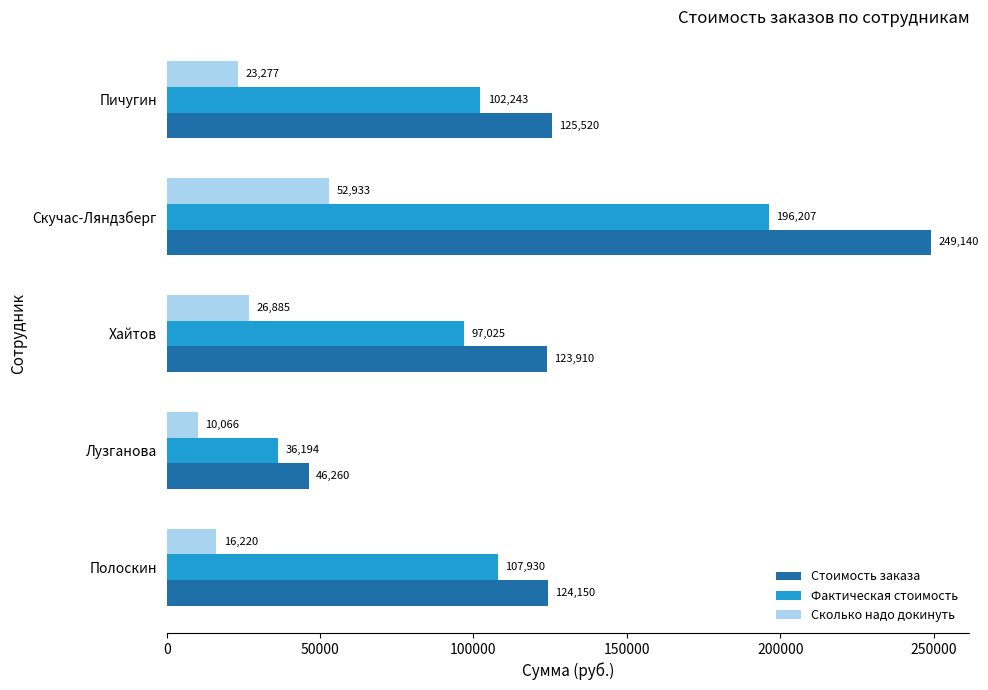

How many data points in Стоимость заказа are less than 124150?

2